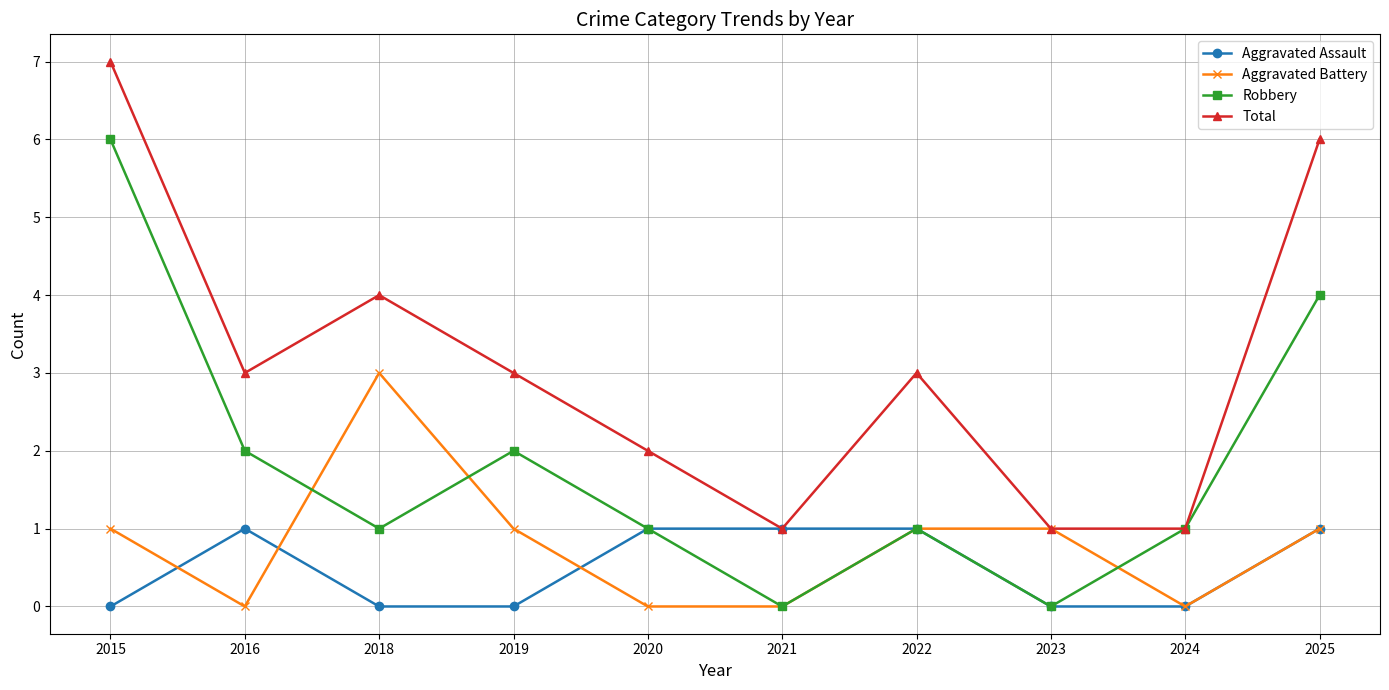

List the series in order of their peak value, lowest first.

Aggravated Assault, Aggravated Battery, Robbery, Total